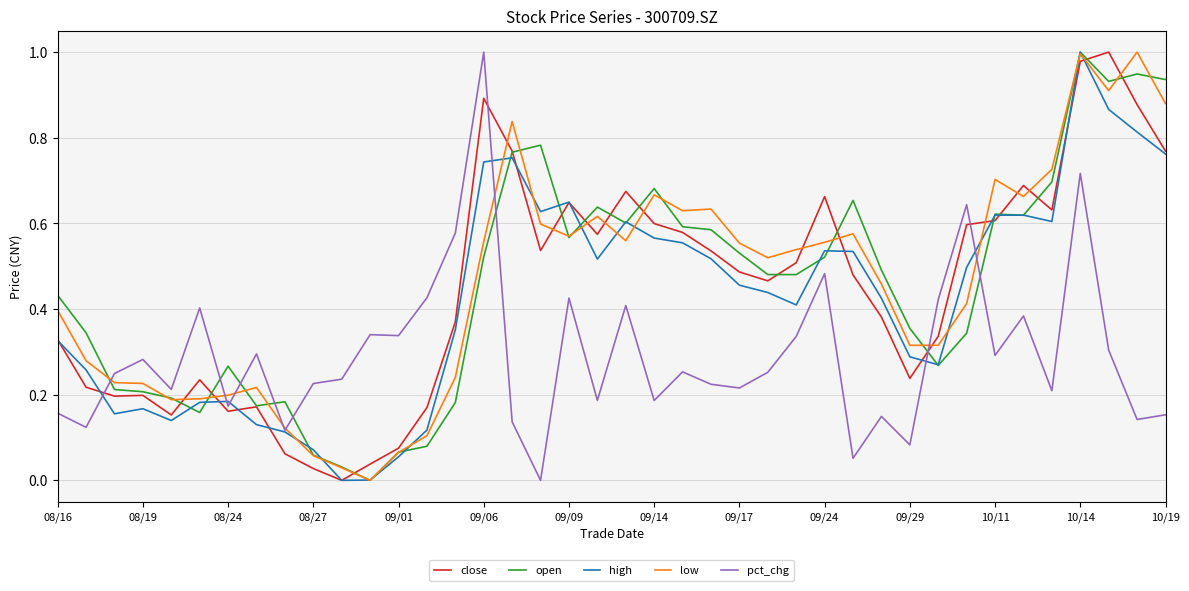

True or false: open has a value of 0.2 at 09/29.

False